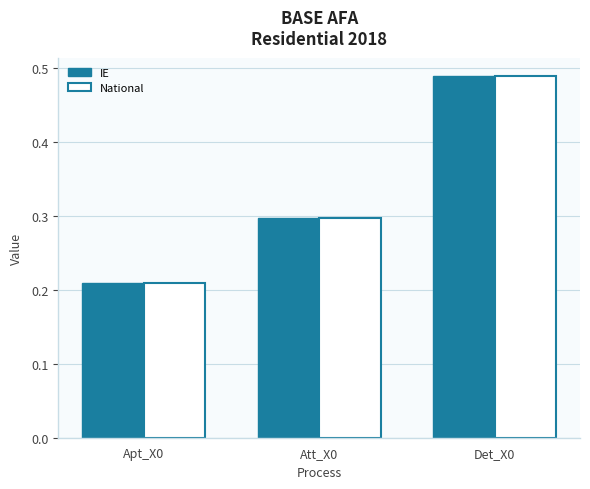

What is the sum of the IE values at Apt_X0 and Det_X0?

0.7